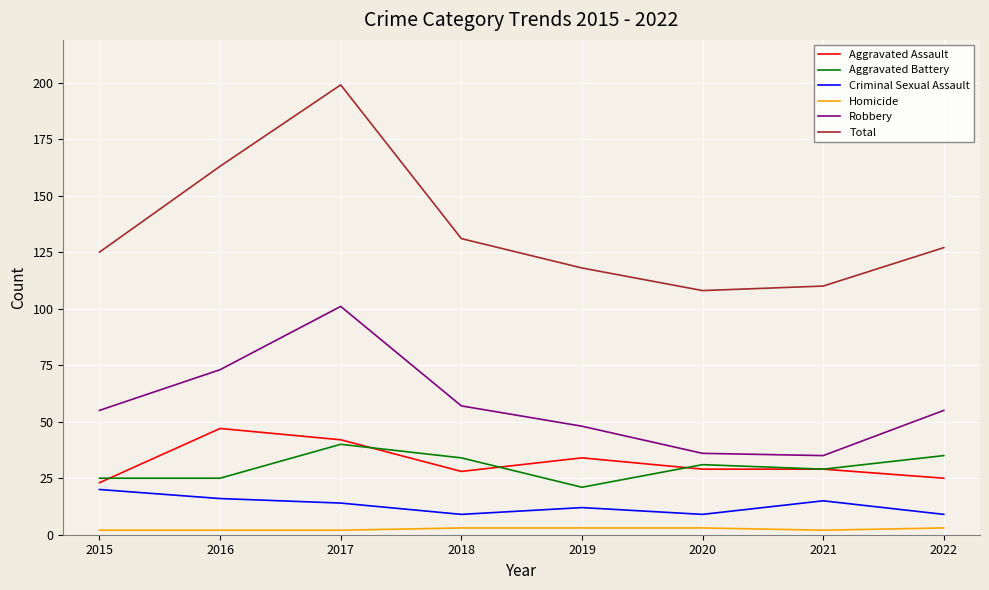

What is the minimum value for Criminal Sexual Assault?

9